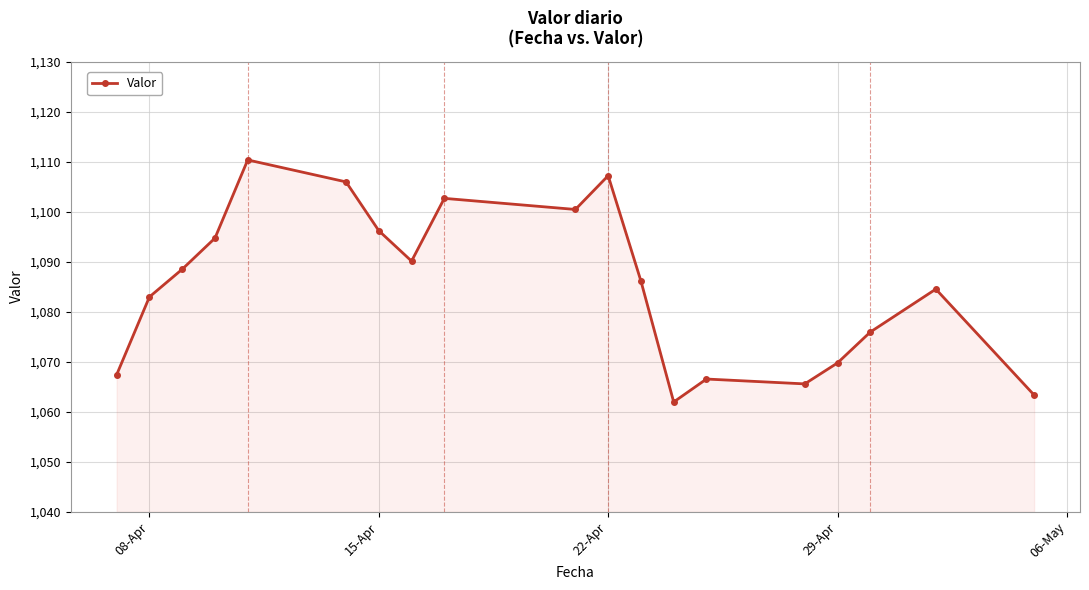

What is the sum of all values?

20620.1